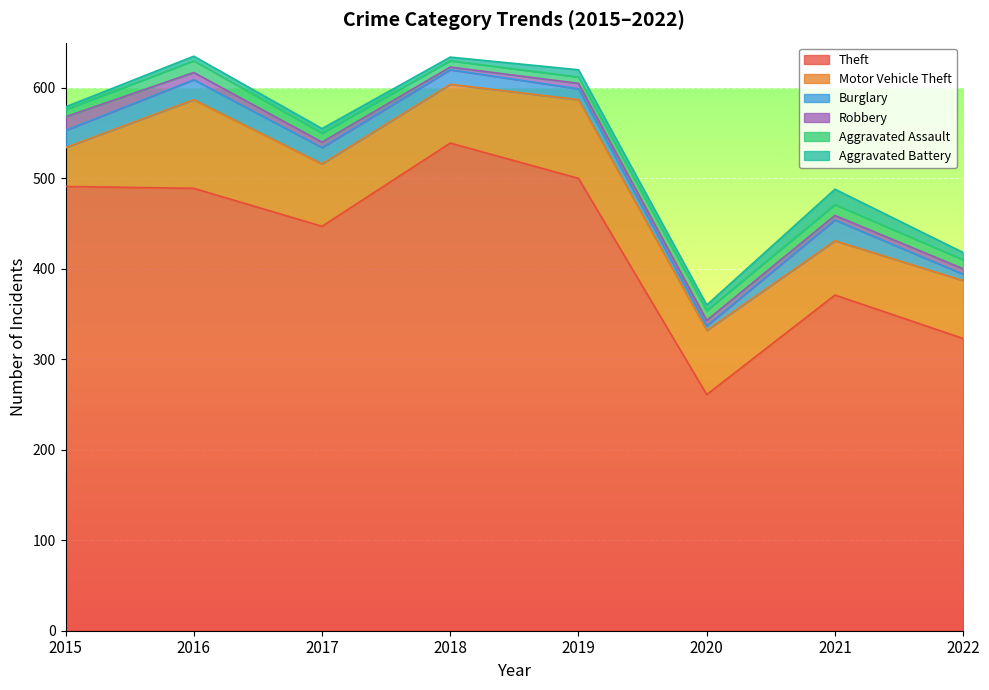

Count the number of categories in the chart.

8